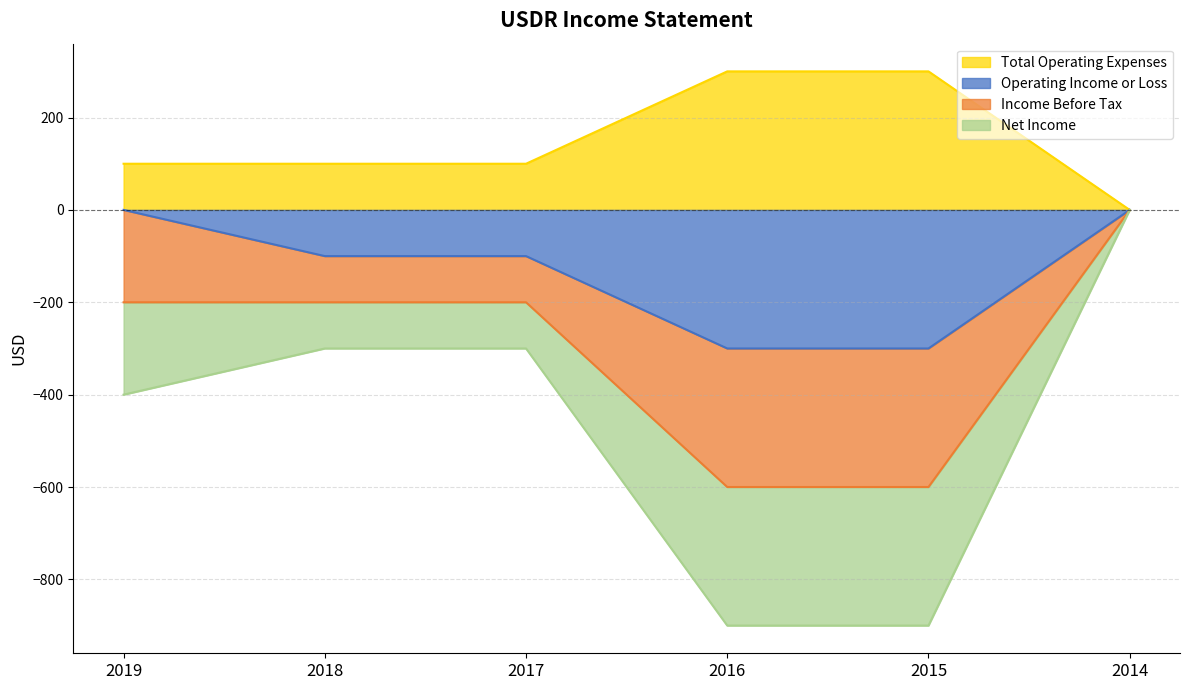

Is it true that Operating Income or Loss equals -300 at 2015?

True